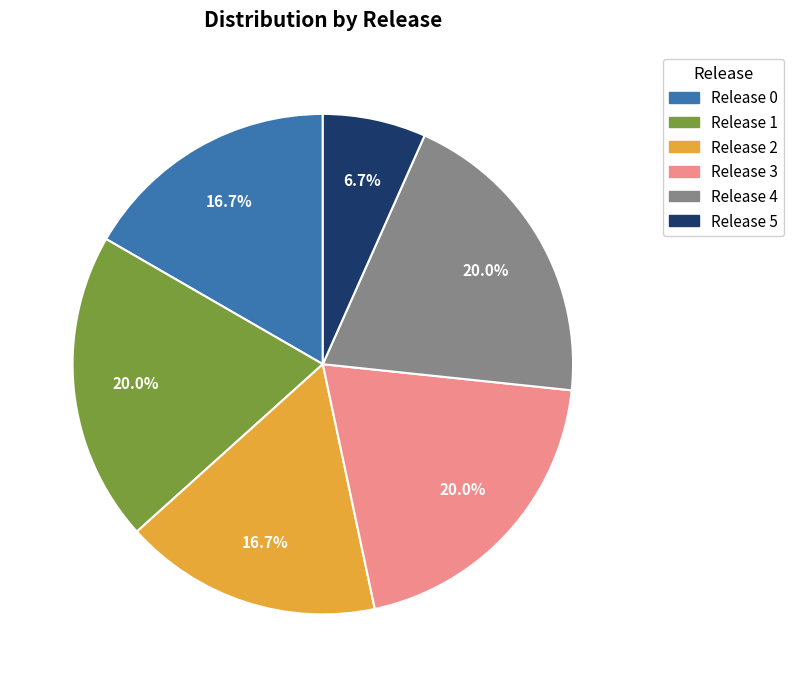

Is there any slice that represents more than half of the pie?

No